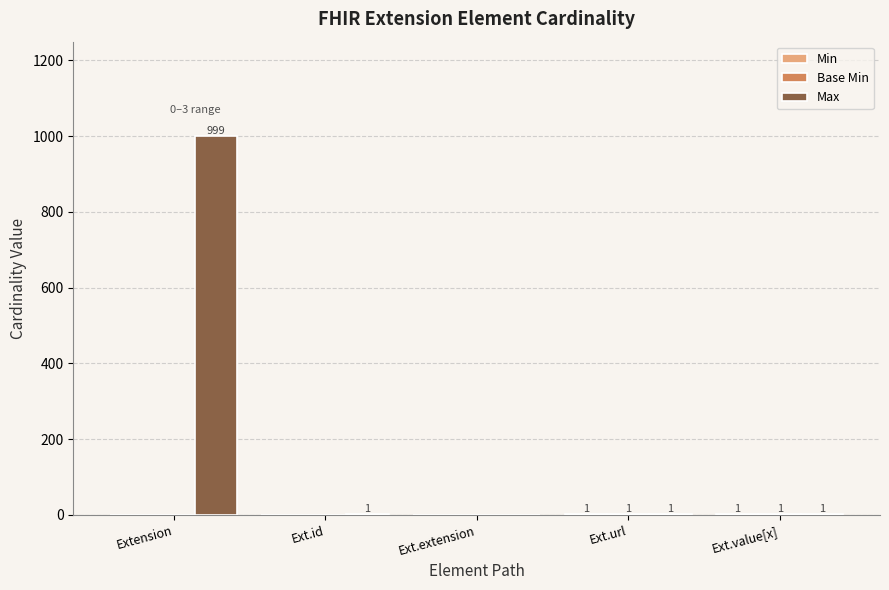

What is the total value across all series at Ext.url?

3